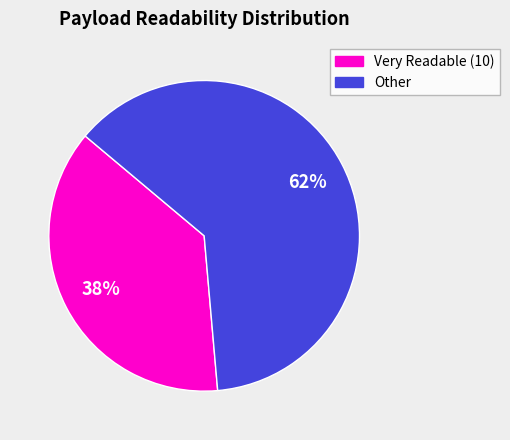

Does any single category account for the majority?

Yes